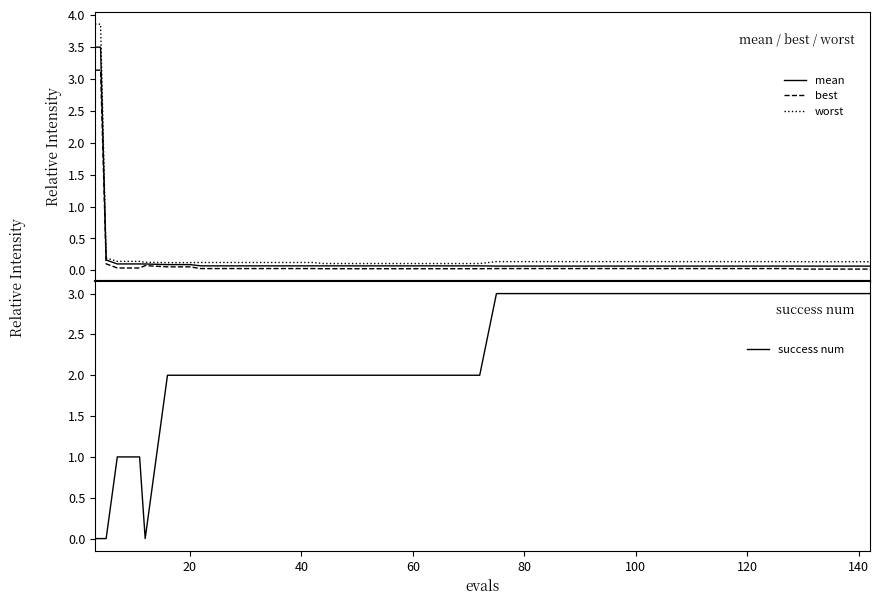

The value of success num at 60 is 2. True or false?

True